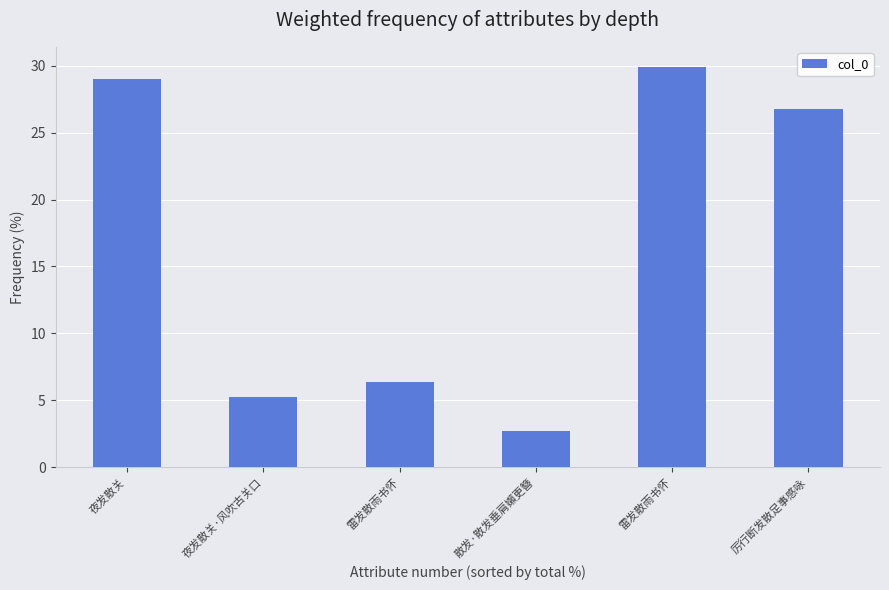

Are the bars horizontal?

No